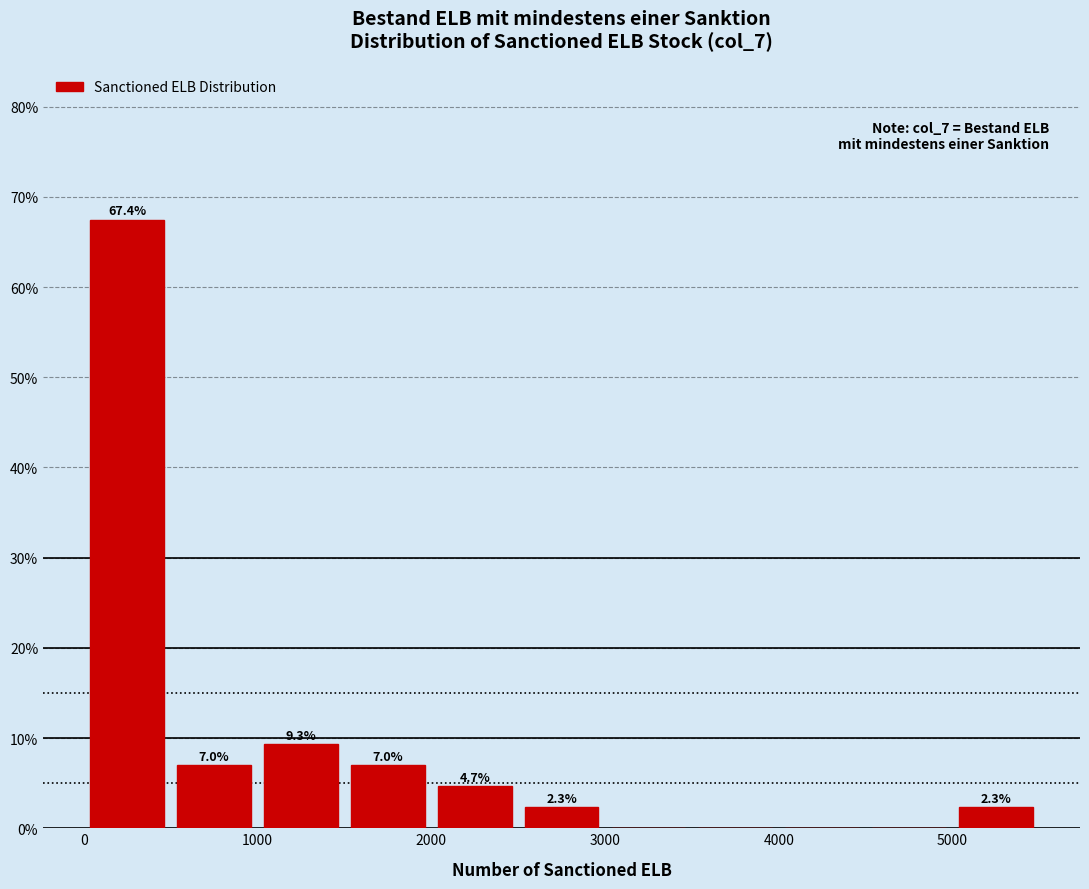

Which range on the x-axis has the tallest bar?

0 to 500